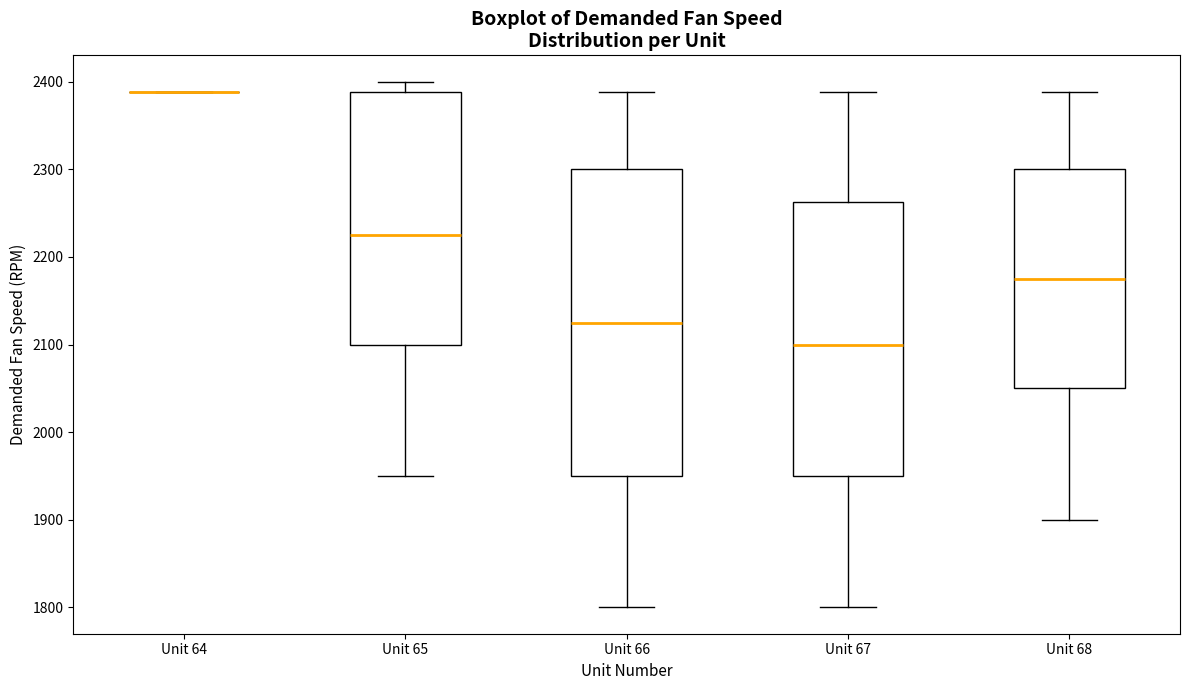

Which box is the tallest, from its lower edge to its upper edge?

Unit 66